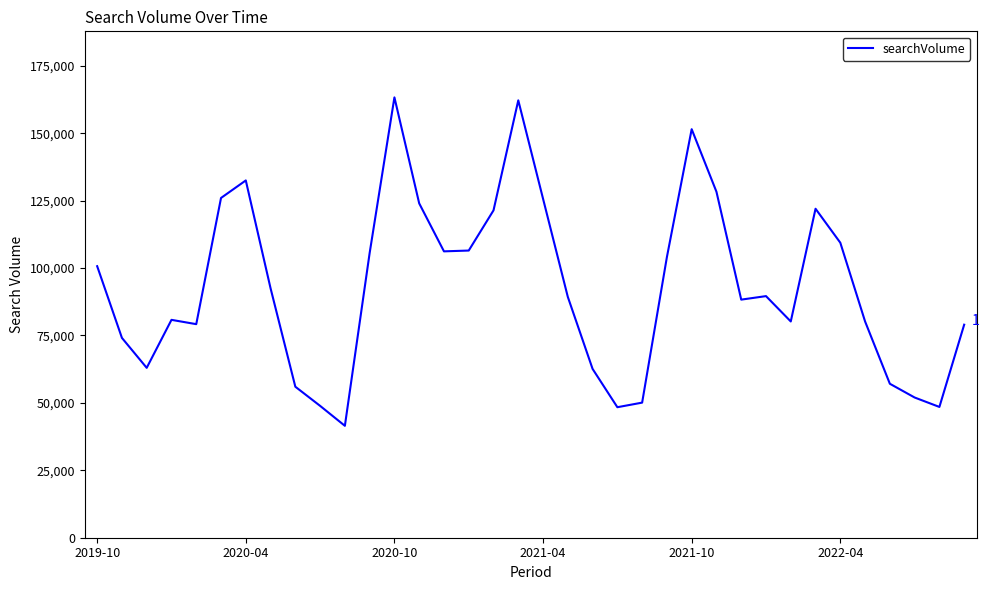

What is the difference between the maximum and minimum values?

121800